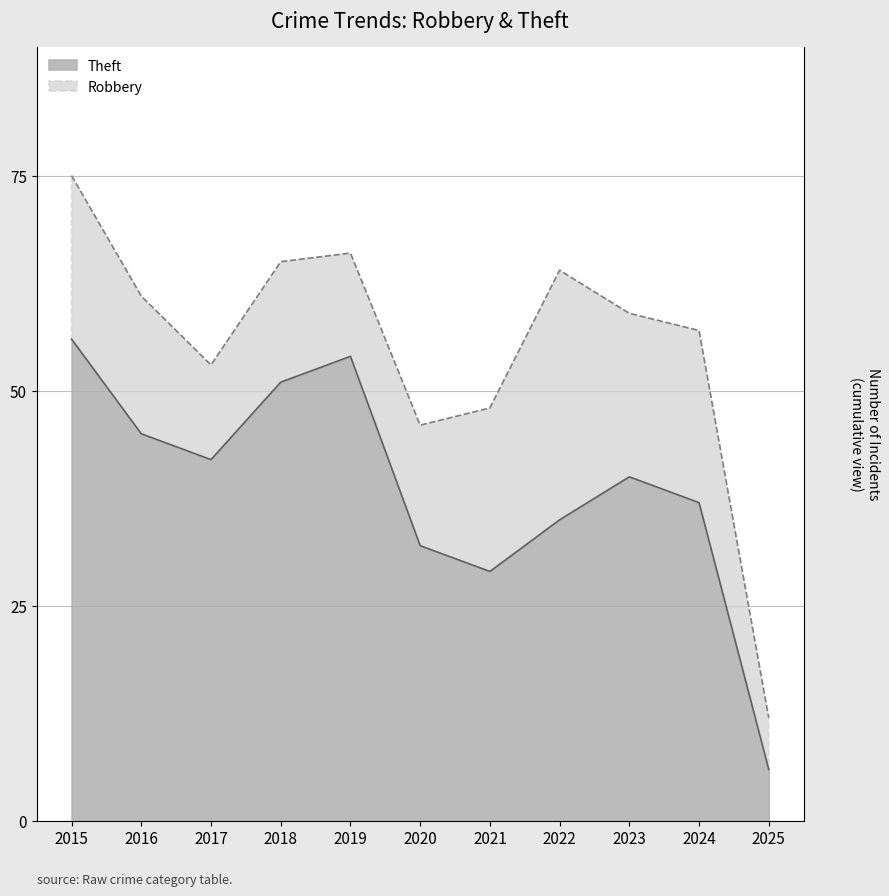

Approximately how many times larger is the value at 2015 compared to 2017?

1.3